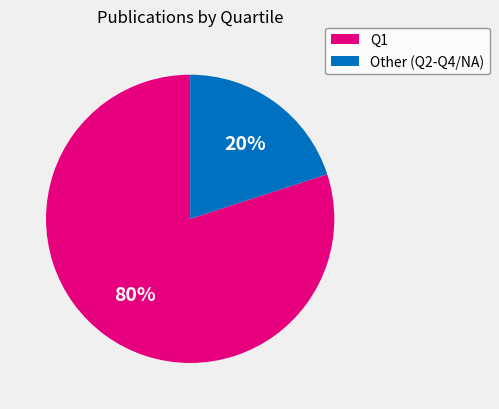

Do Other (Q2-Q4/NA) and Q1 together represent more than half of the pie?

Yes